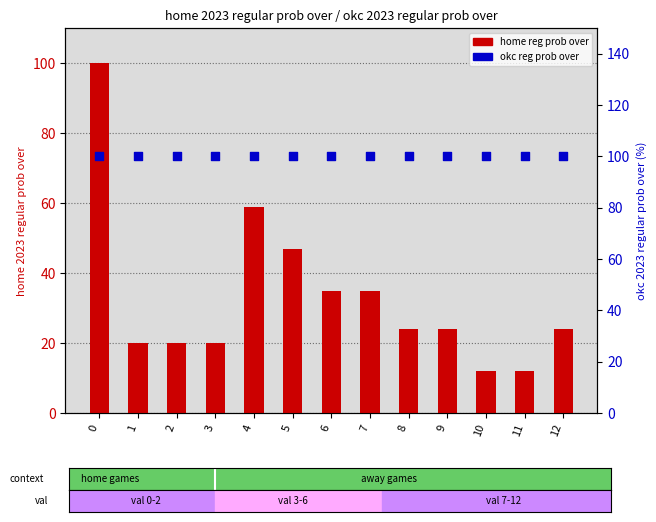

Is the value of okc reg prob over at 4 greater than the value of home reg prob over at 2?

Yes